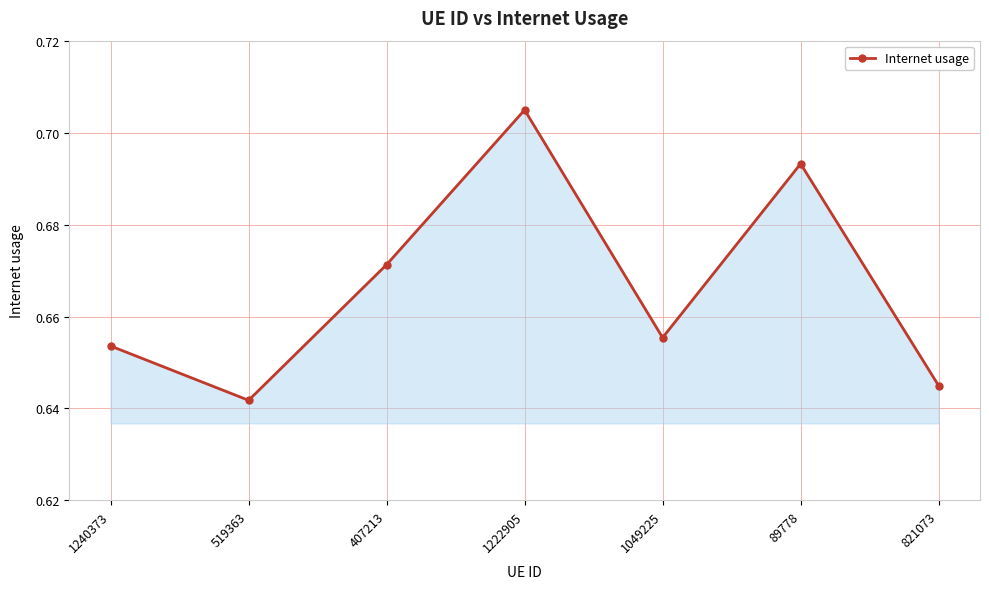

Rank the categories by value from lowest to highest.

519363, 821073, 1240373, 1049225, 407213, 89778, 1222905